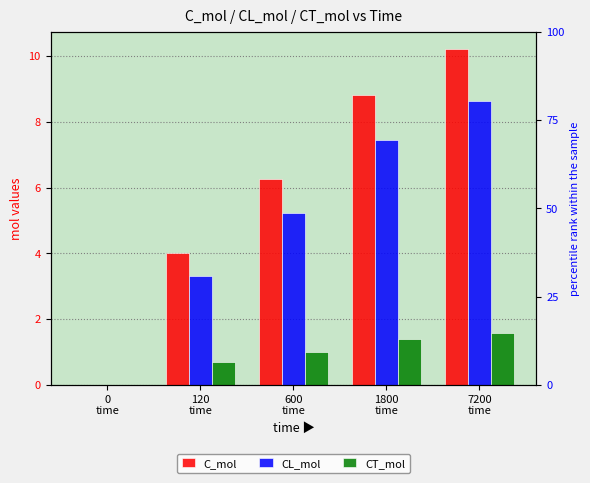

Does the chart contain stacked bars?

No